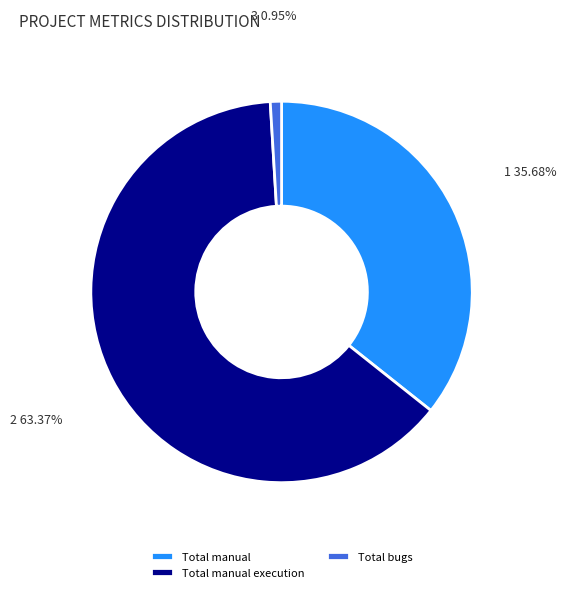

Which category has the smallest portion of the pie?

Total bugs